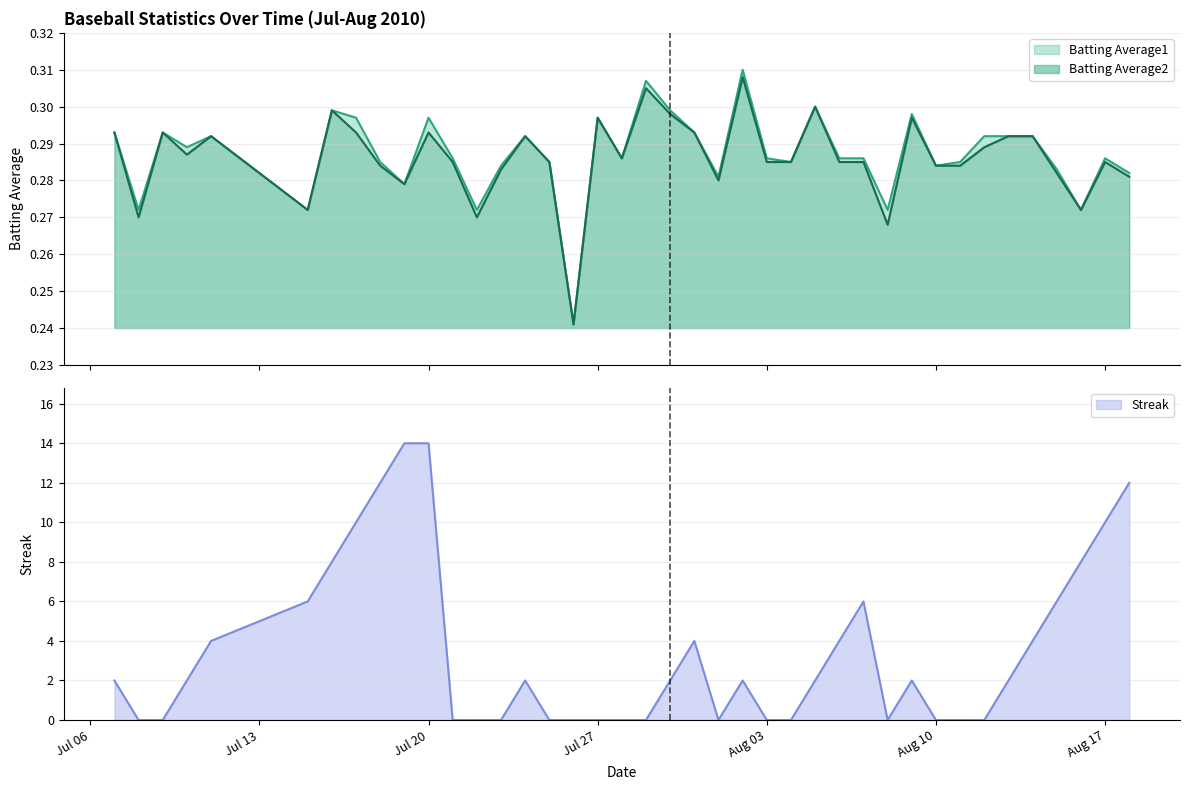

What is the sum of the Batting Average2 values at 2010-07-29 and 2010-08-16?

0.6